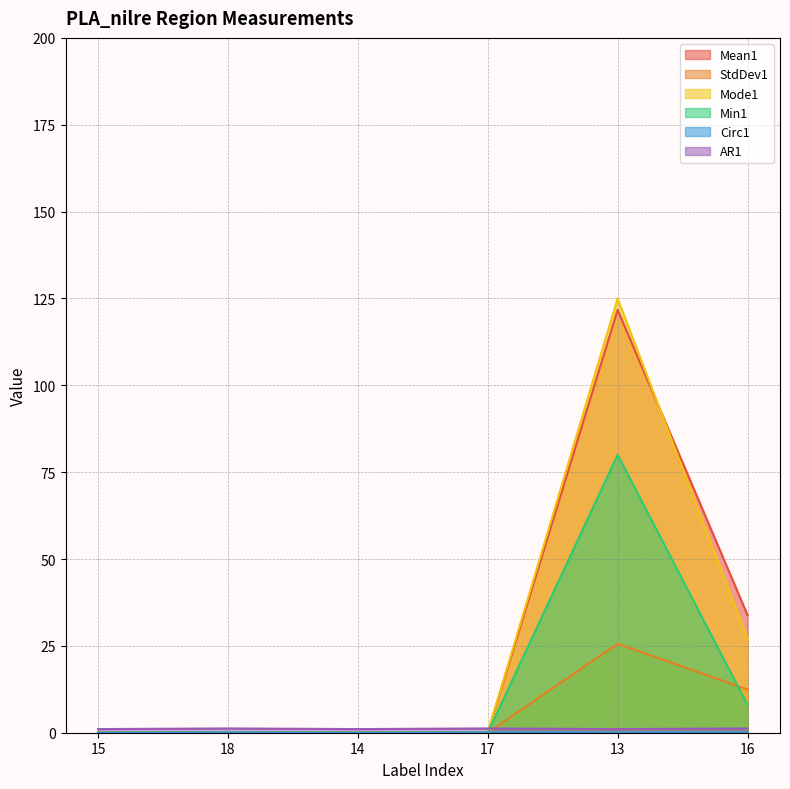

How many Min1 values are between 0 and 8?

5